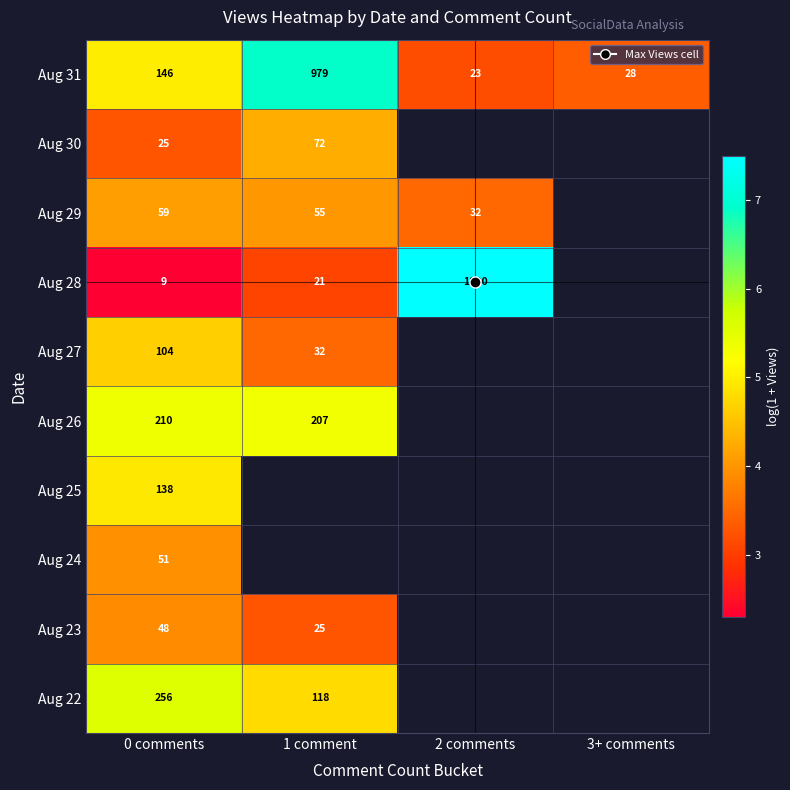

At how many categories does at least one series exceed 7?

1